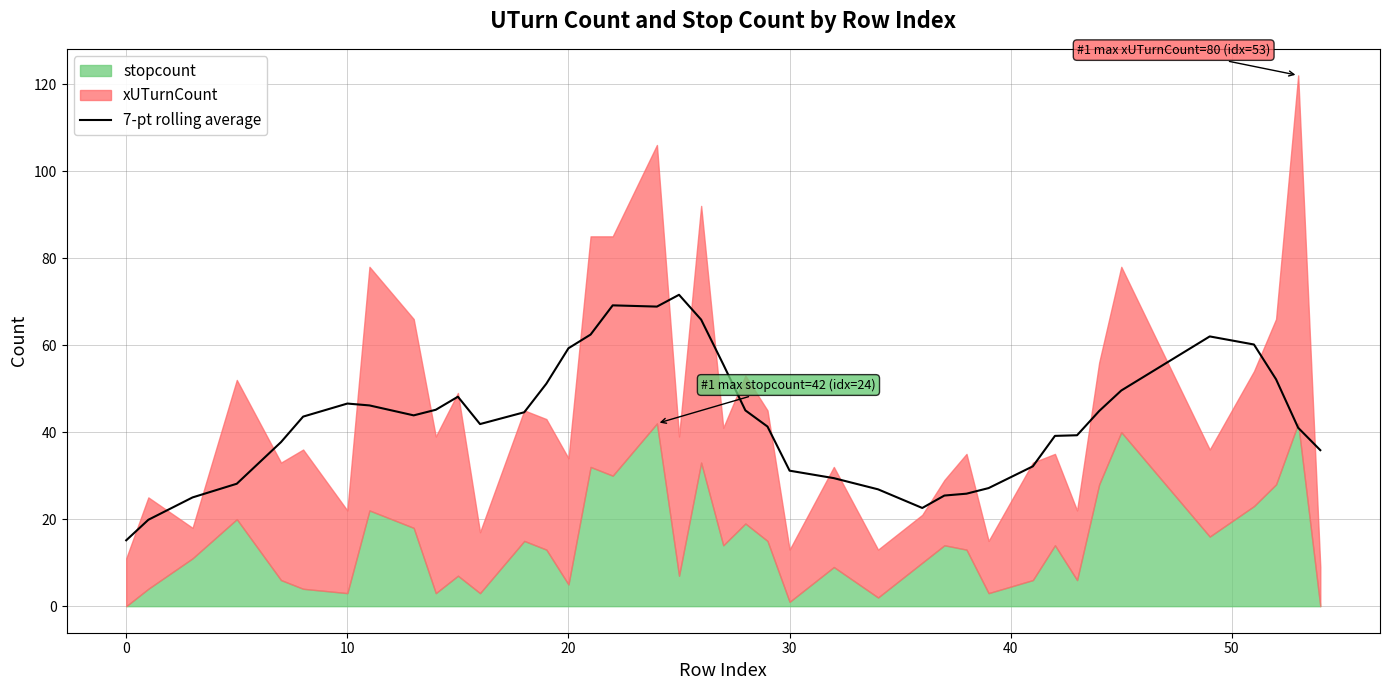

What is the lowest value of the 7-pt rolling average series?

15.1